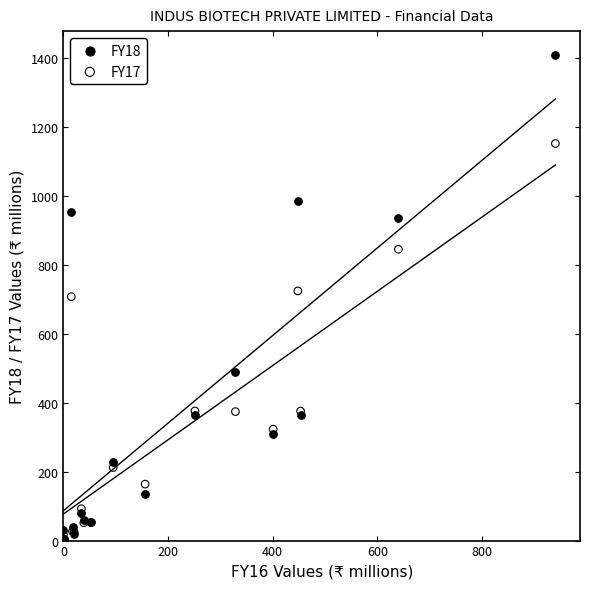

What are all the series names shown in the legend?

FY18, FY17